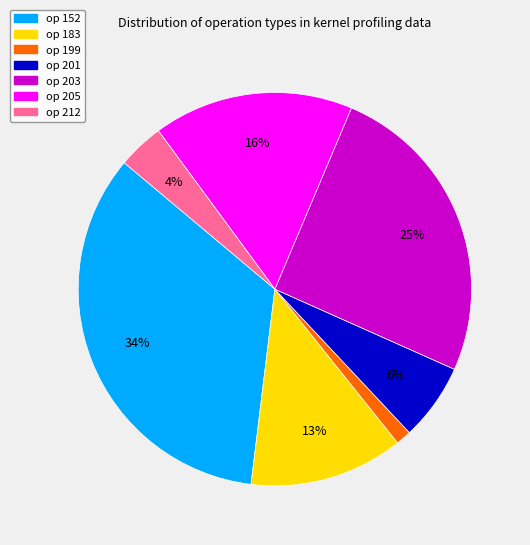

To the nearest percent, what is the average slice percentage?

14%